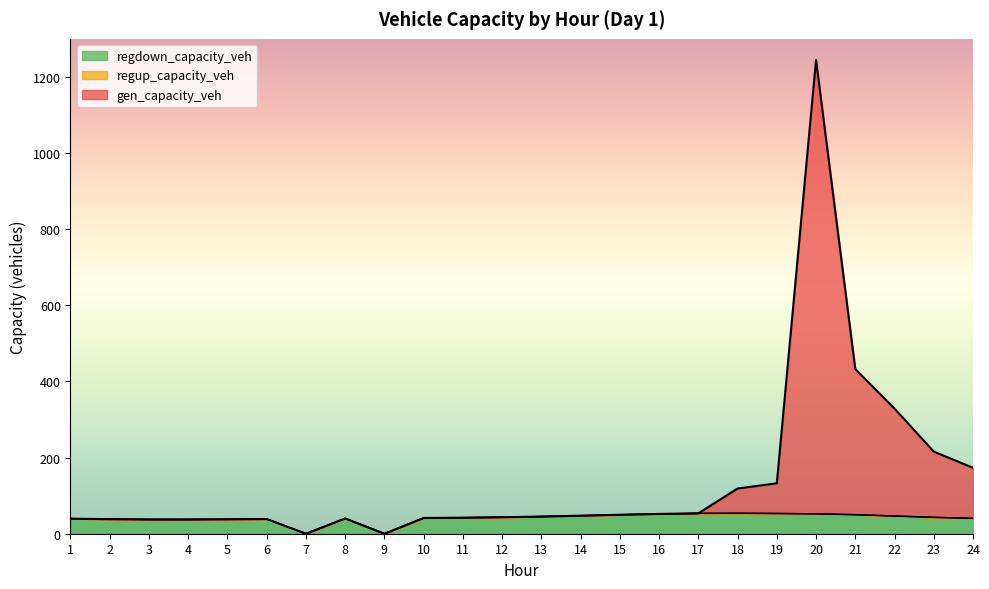

At which category is the sum across all series the highest?

20